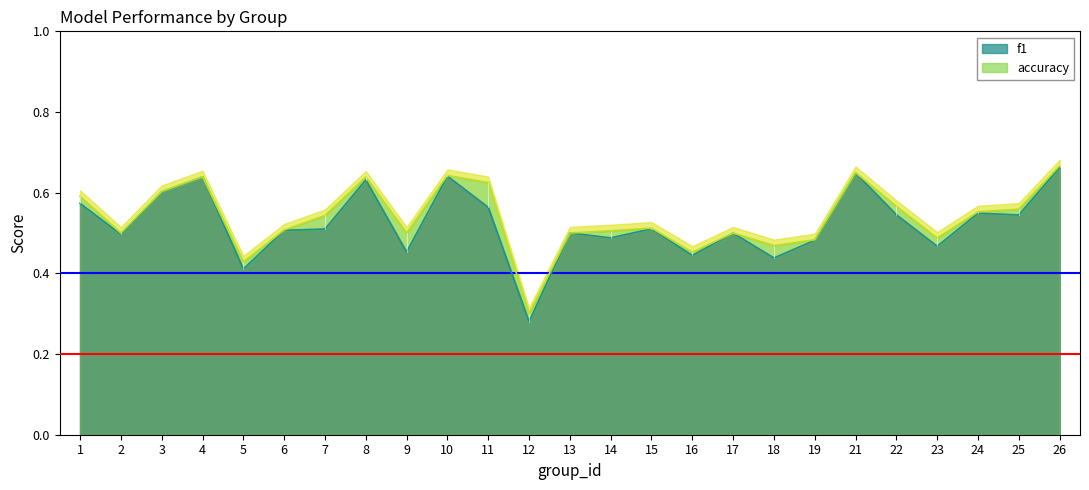

What is the difference between the maximum and minimum values in the f1 series?

0.4